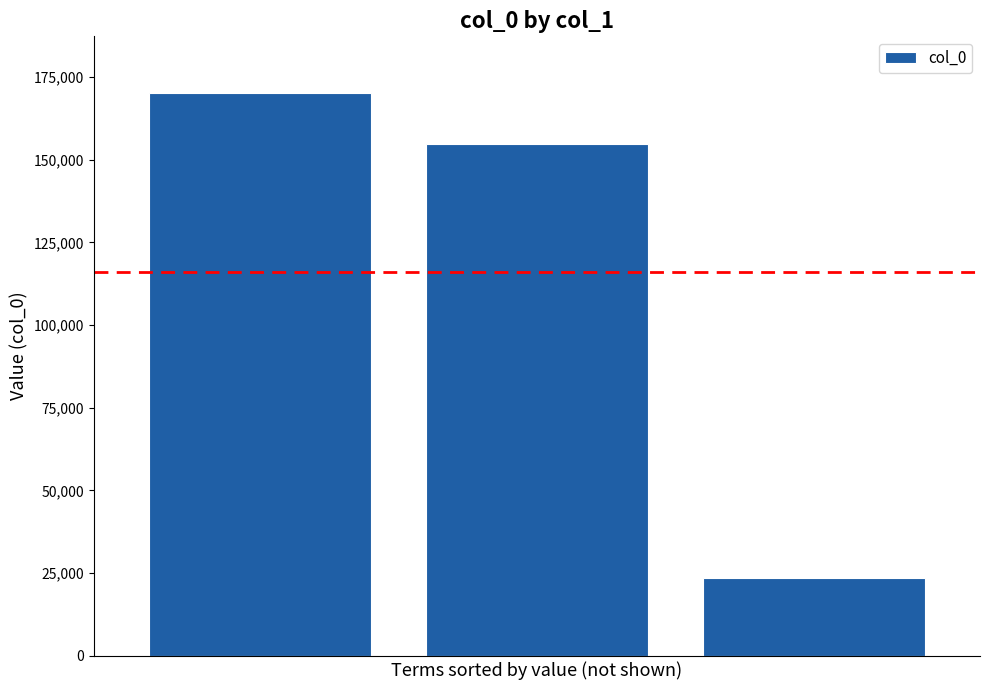

What is the average value?

116107